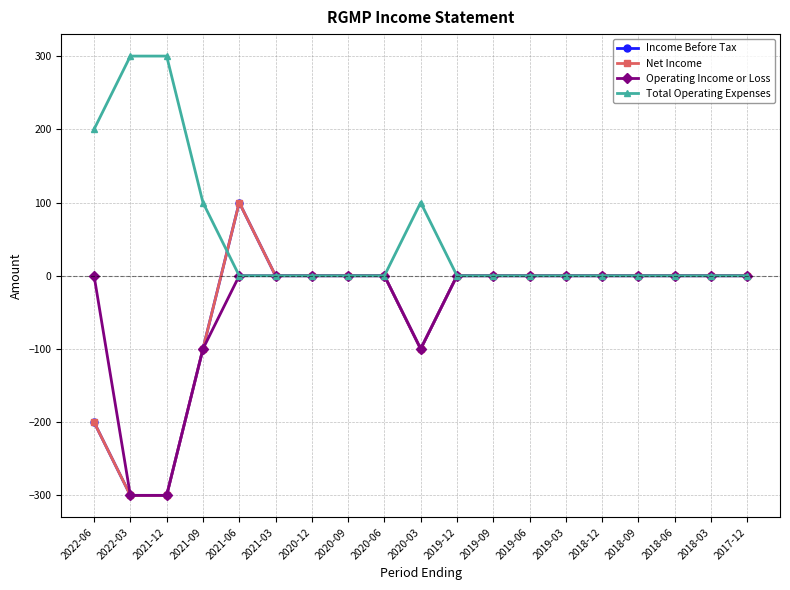

Does the chart have visible grid lines?

Yes